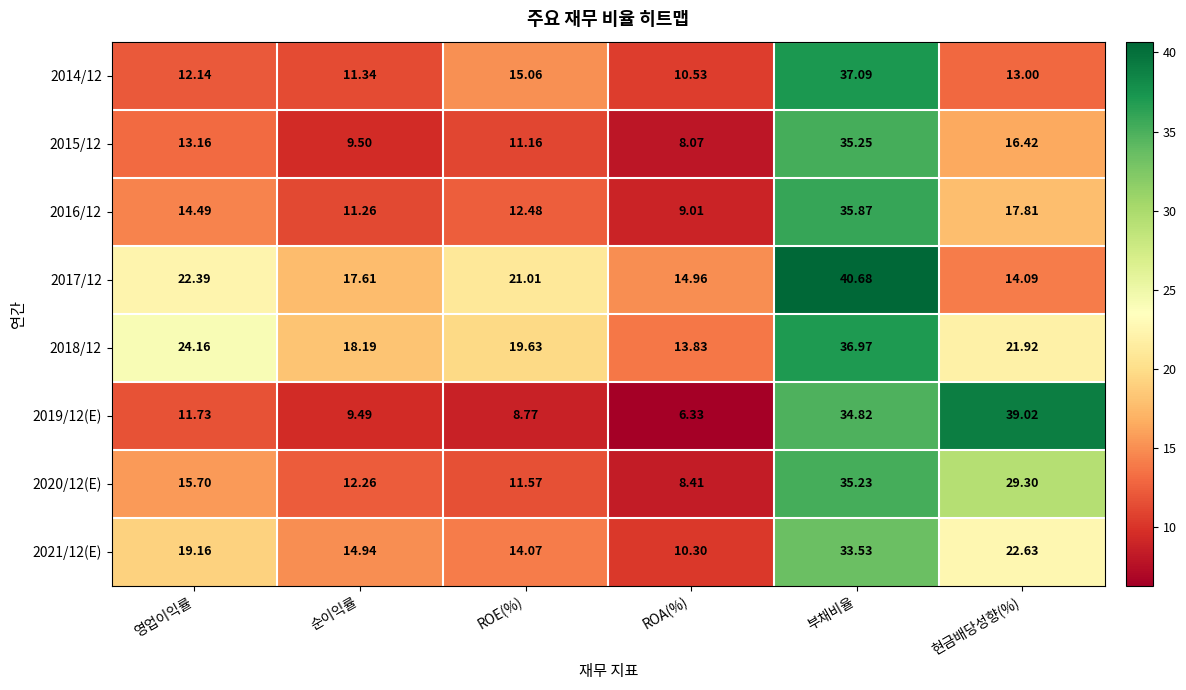

Between ROE(%) and 현금배당성향(%), which series saw the biggest shift?

2019/12(E)